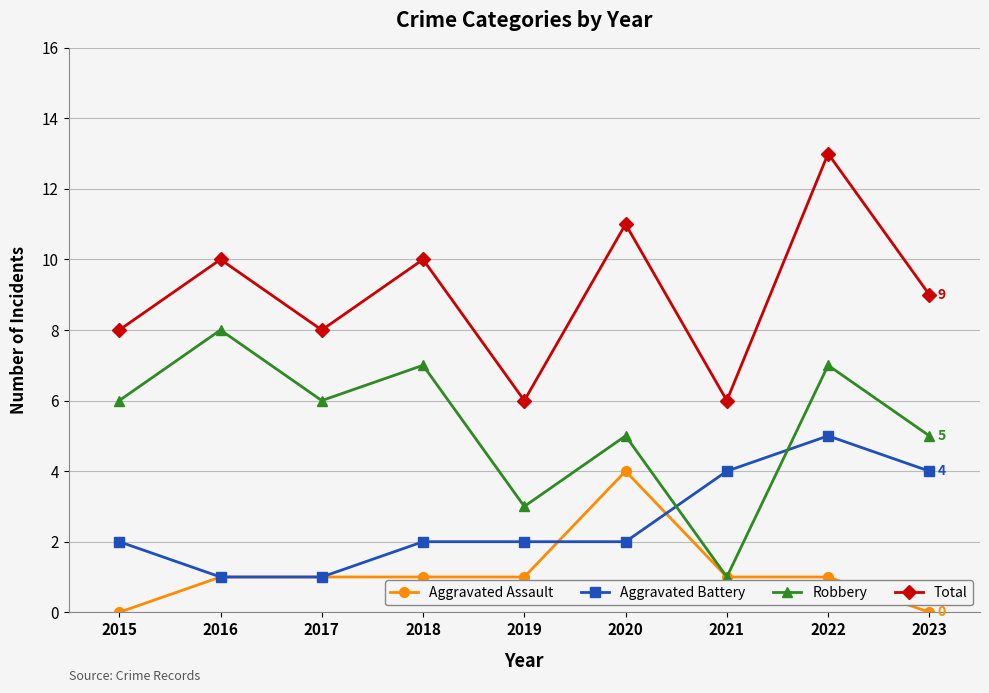

How many lines are shown in the chart?

4